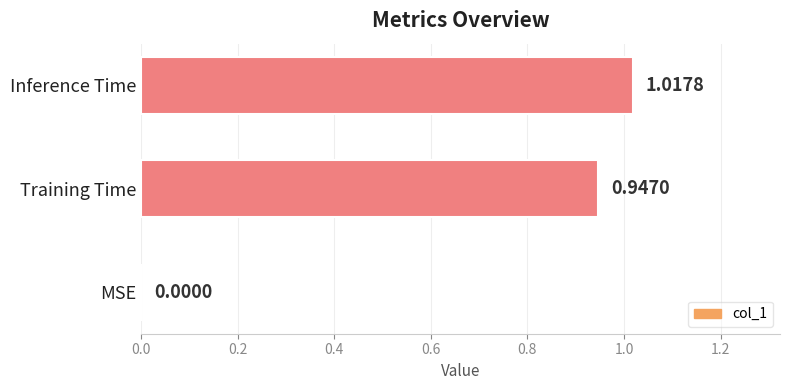

Which category has the highest value across all series?

Inference Time